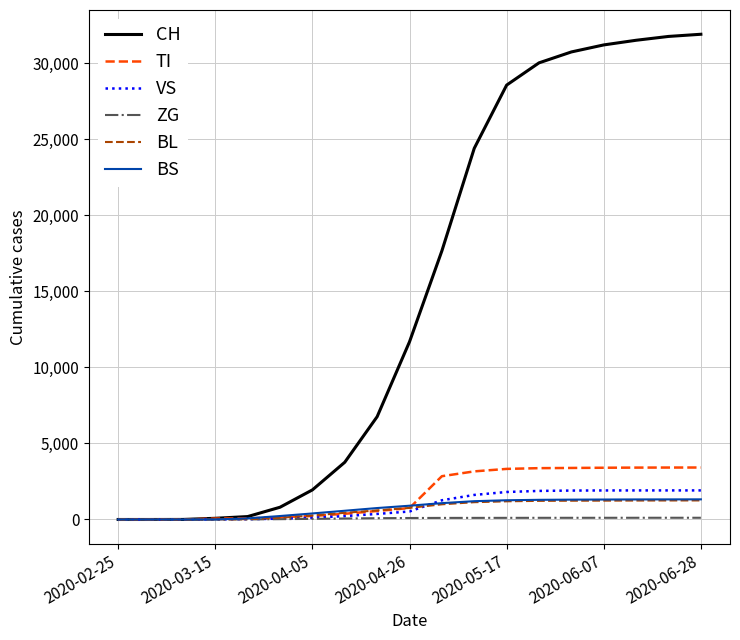

What is the difference between the maximum and second lowest values in the VS series?

1913